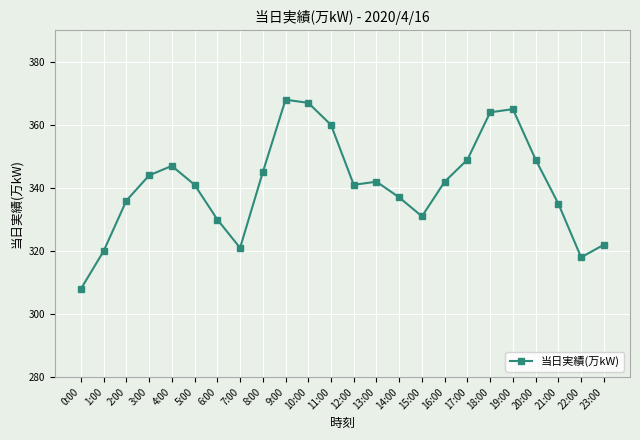

What is the average value?

341